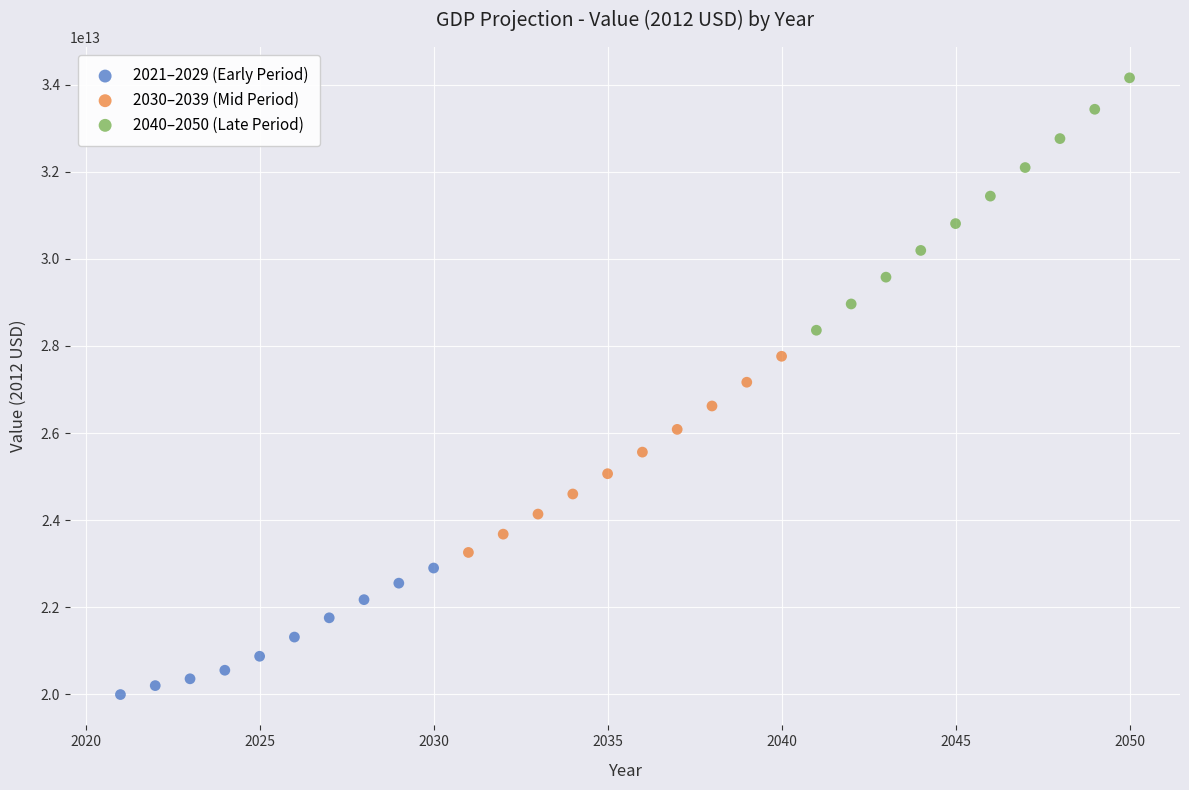

Which series has the largest Y range (max minus min)?

2040–2050 (Late Period)